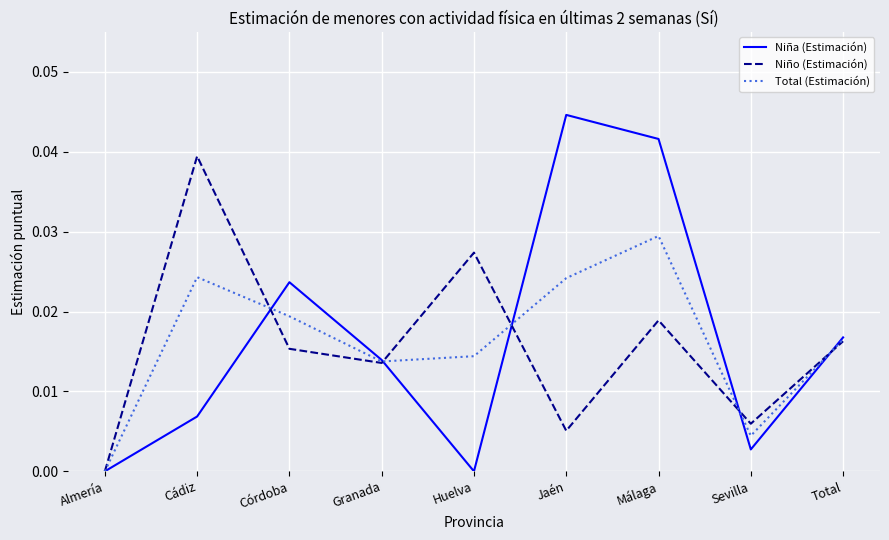

What is the total value across all series at Córdoba?

0.1